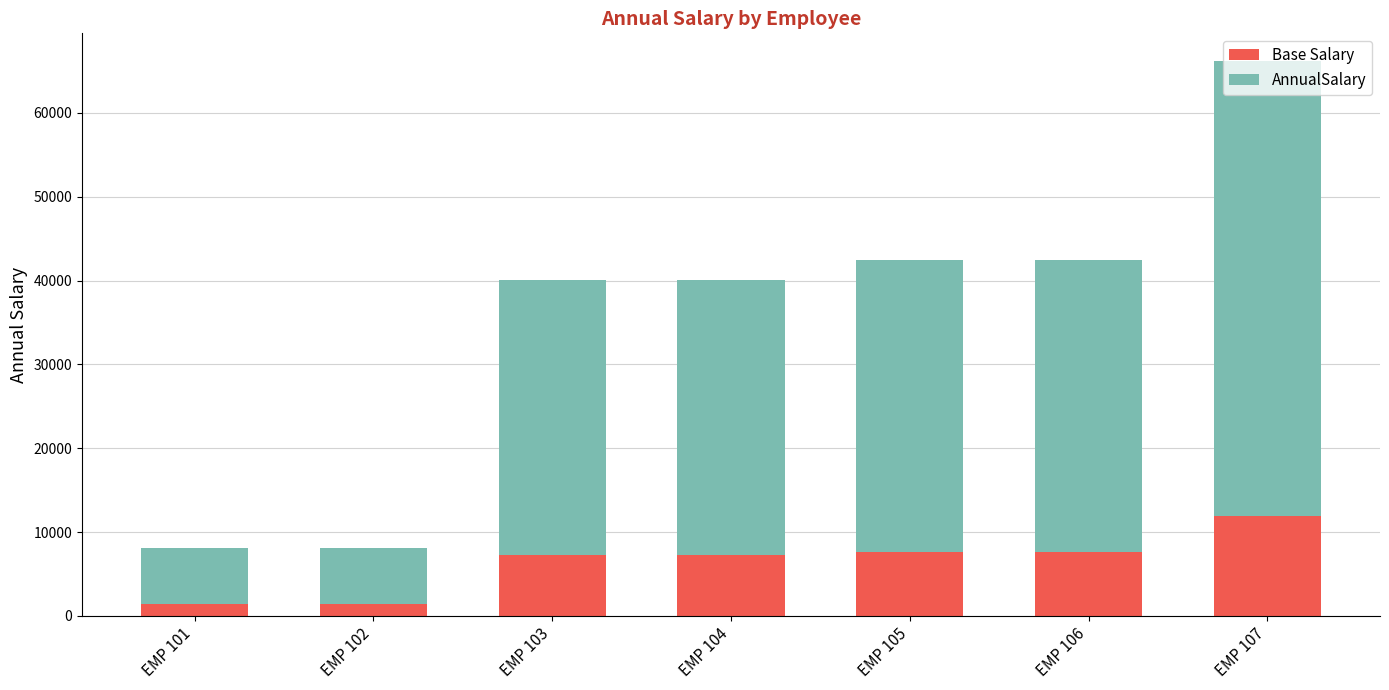

At which category is the sum across all series the highest?

EMP 107